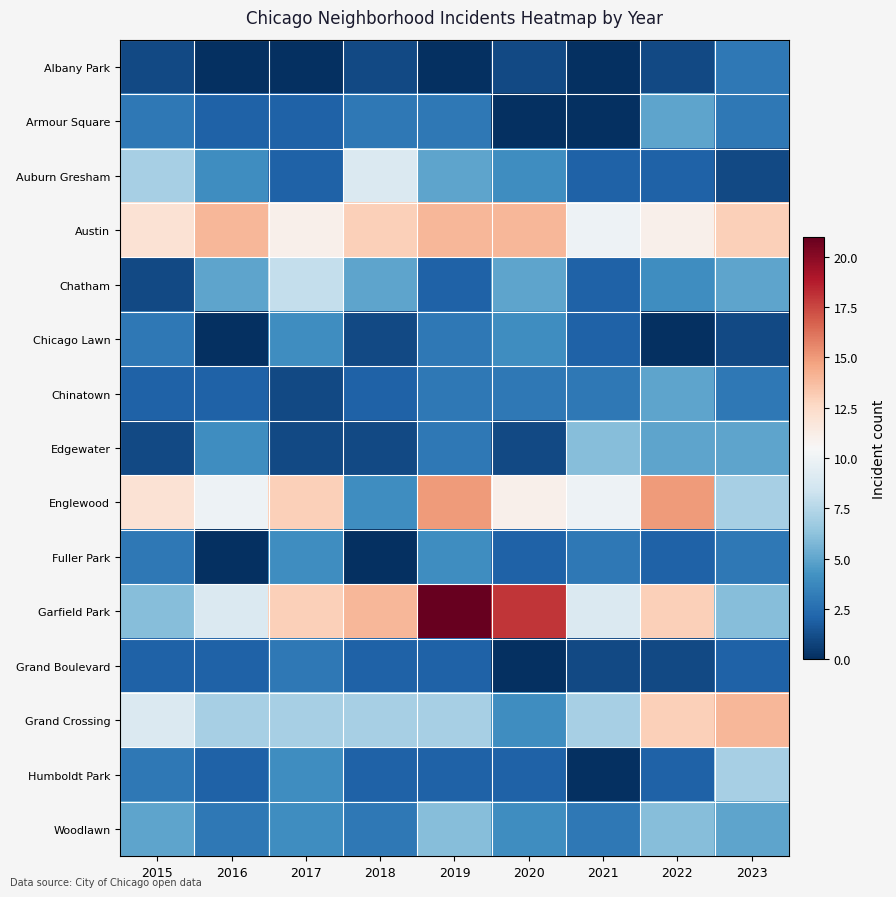

At how many categories does at least one series exceed 1?

9